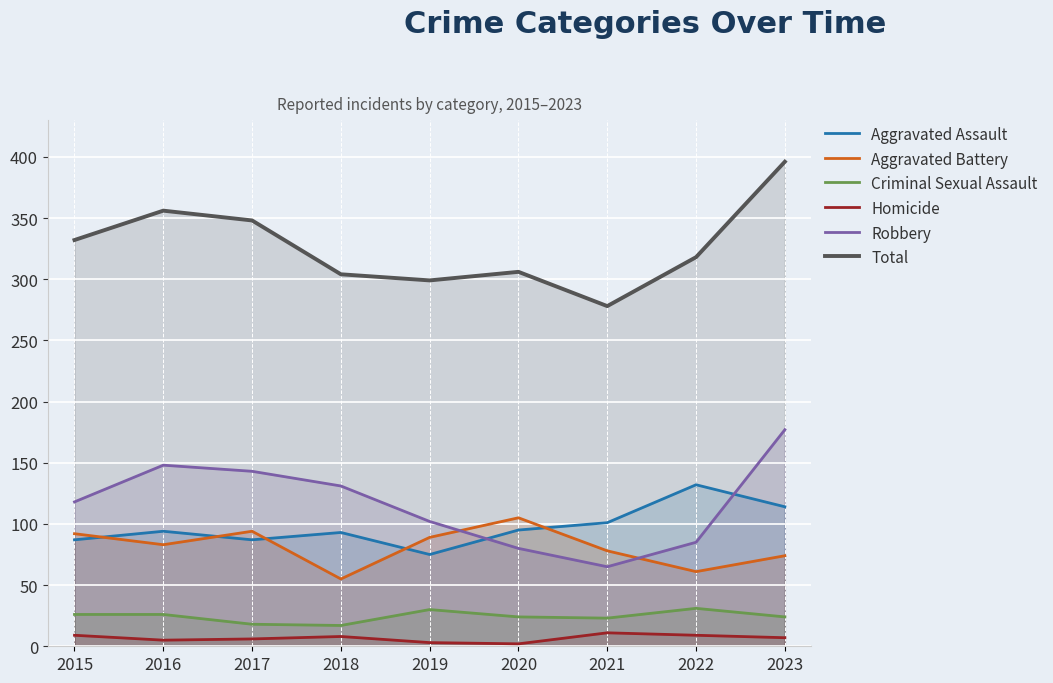

What is the total value across all series at 2020?

612